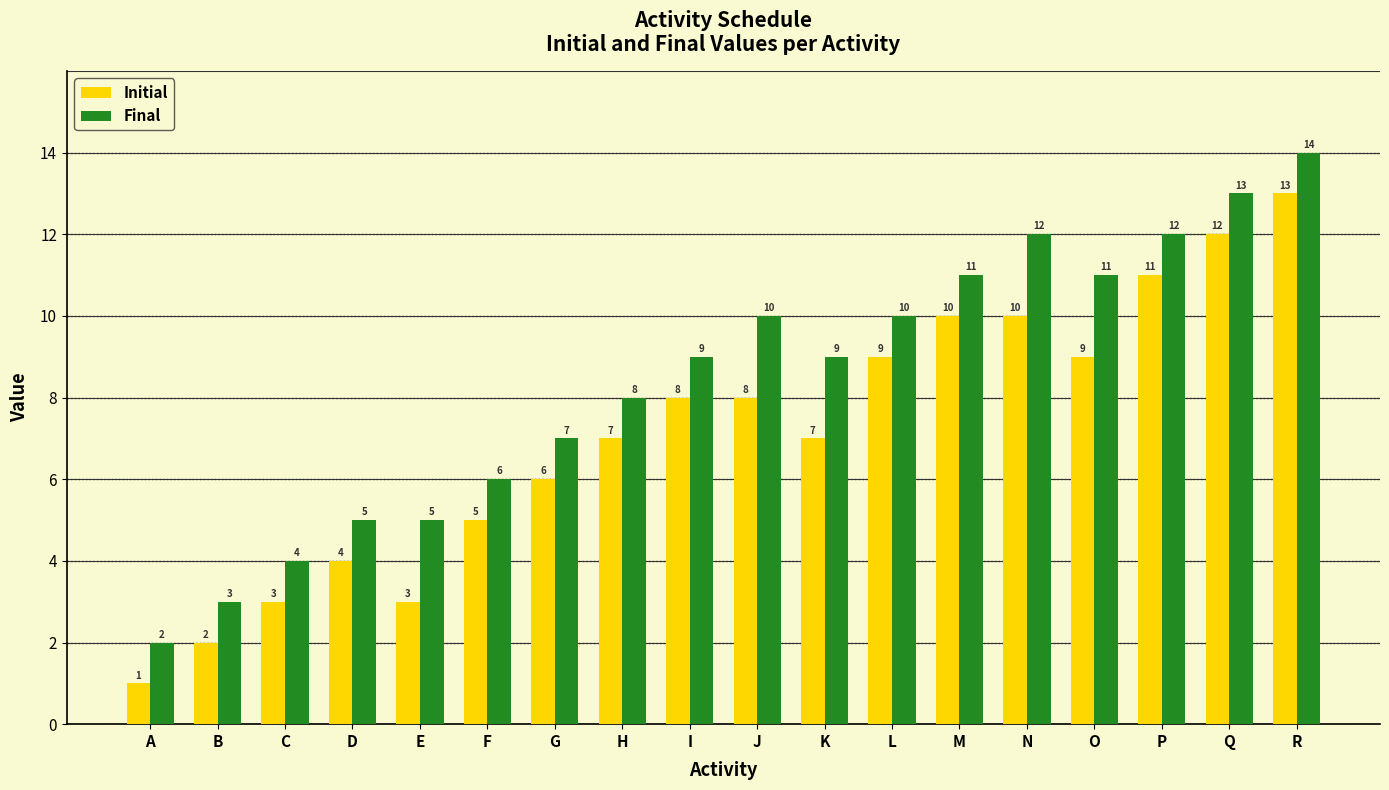

Does the chart contain stacked bars?

No